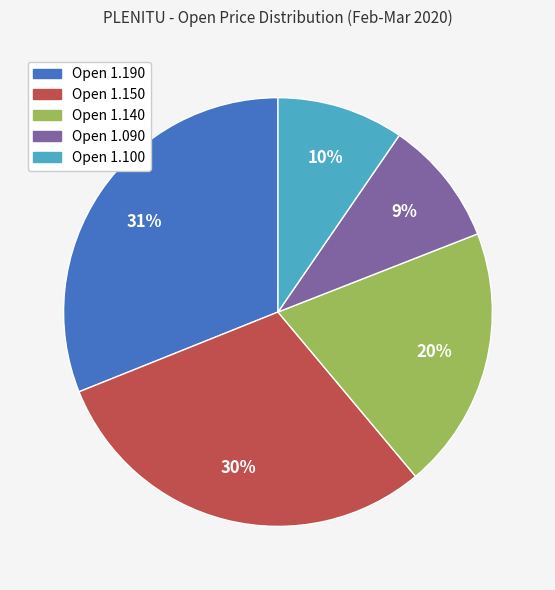

Does any single category account for the majority?

No